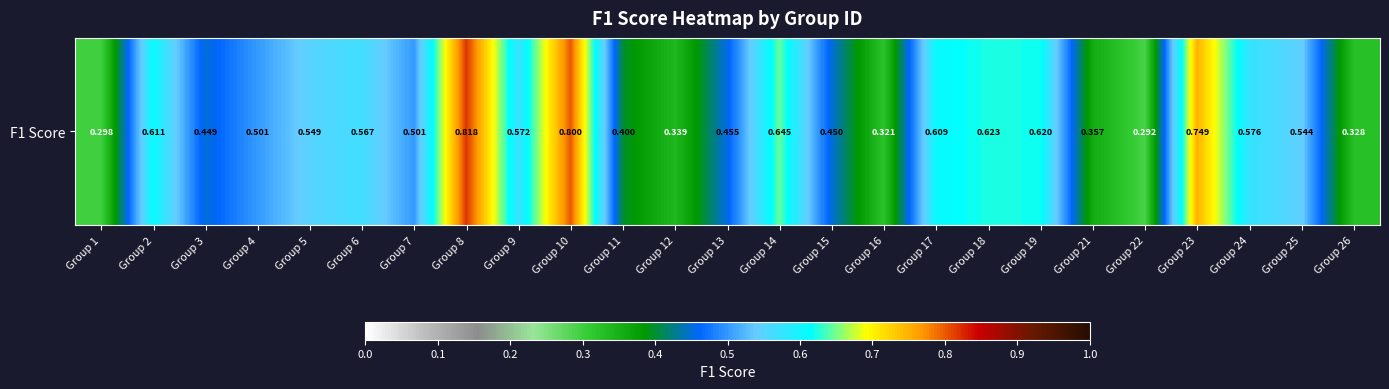

Which label corresponds to the smallest value in the chart?

Group 22